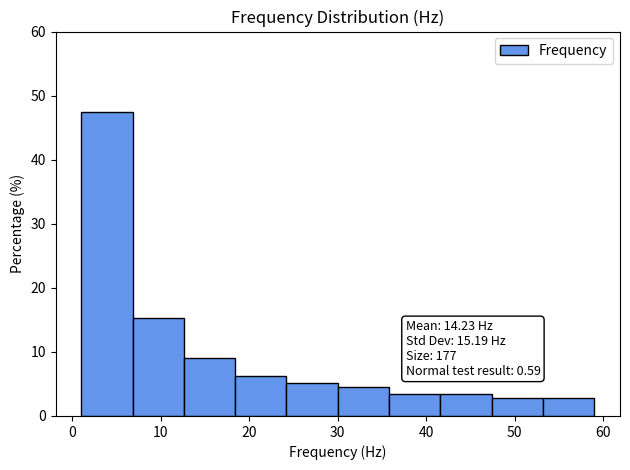

Which range on the x-axis has the tallest bar?

1 to 7